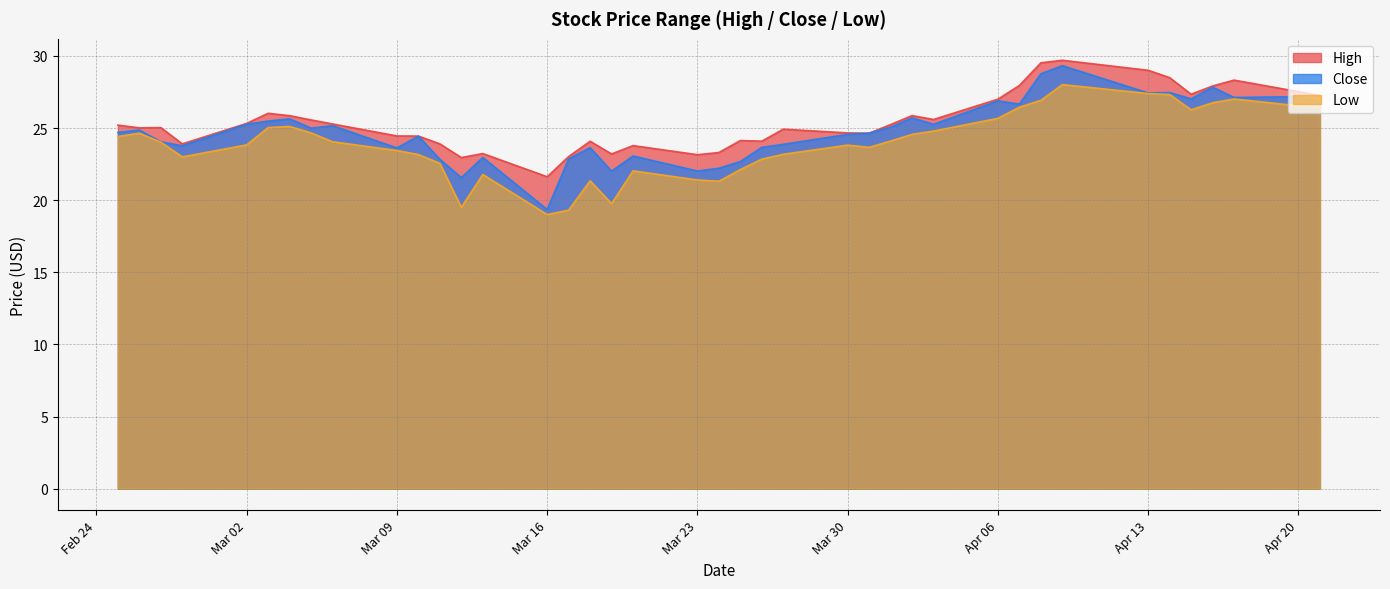

True or false: High and Low cross at least once.

False